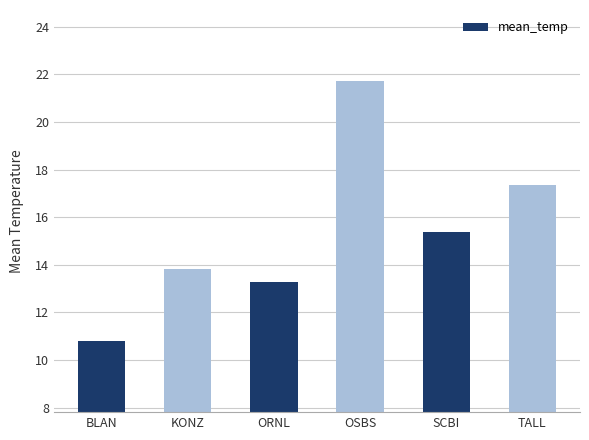

What position from the left is BLAN?

1